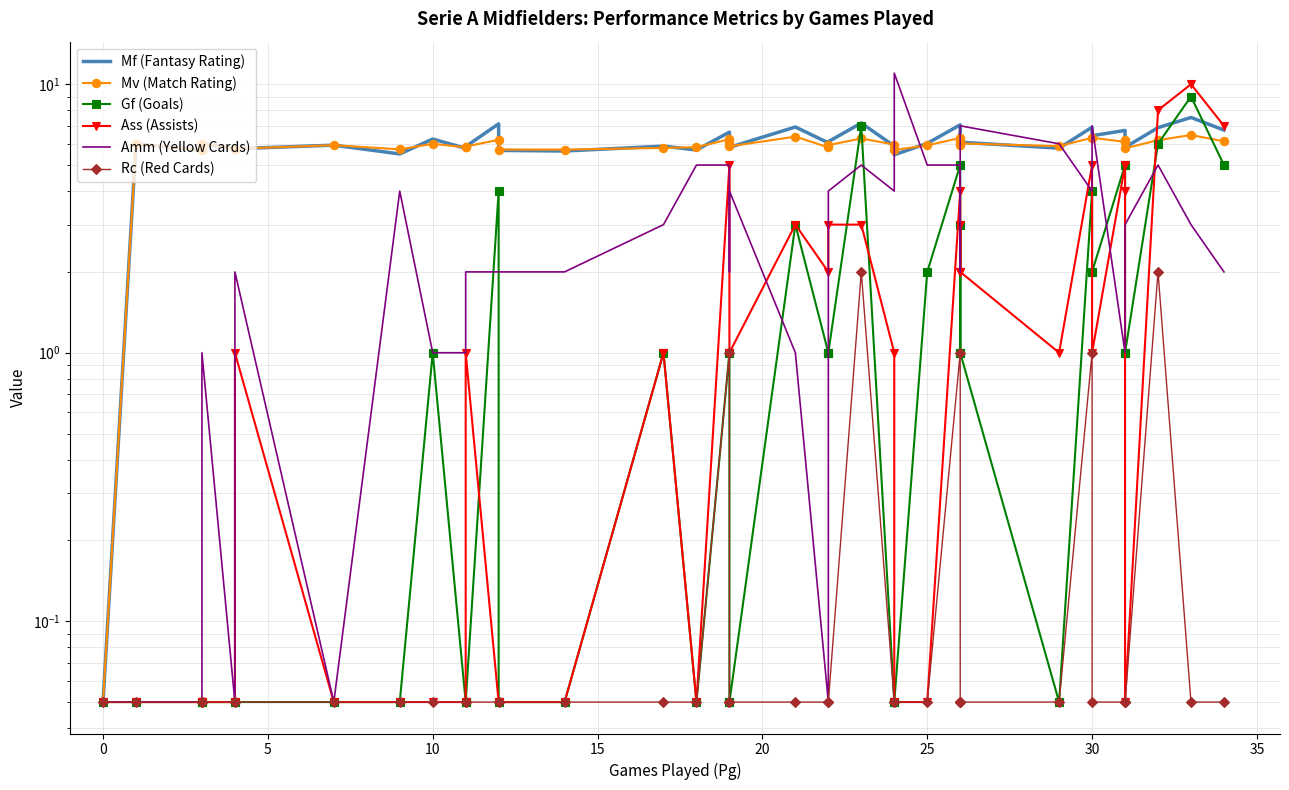

List the series in order of their peak value, lowest first.

Rc (Red Cards), Mv (Match Rating), Mf (Fantasy Rating), Gf (Goals), Ass (Assists), Amm (Yellow Cards)